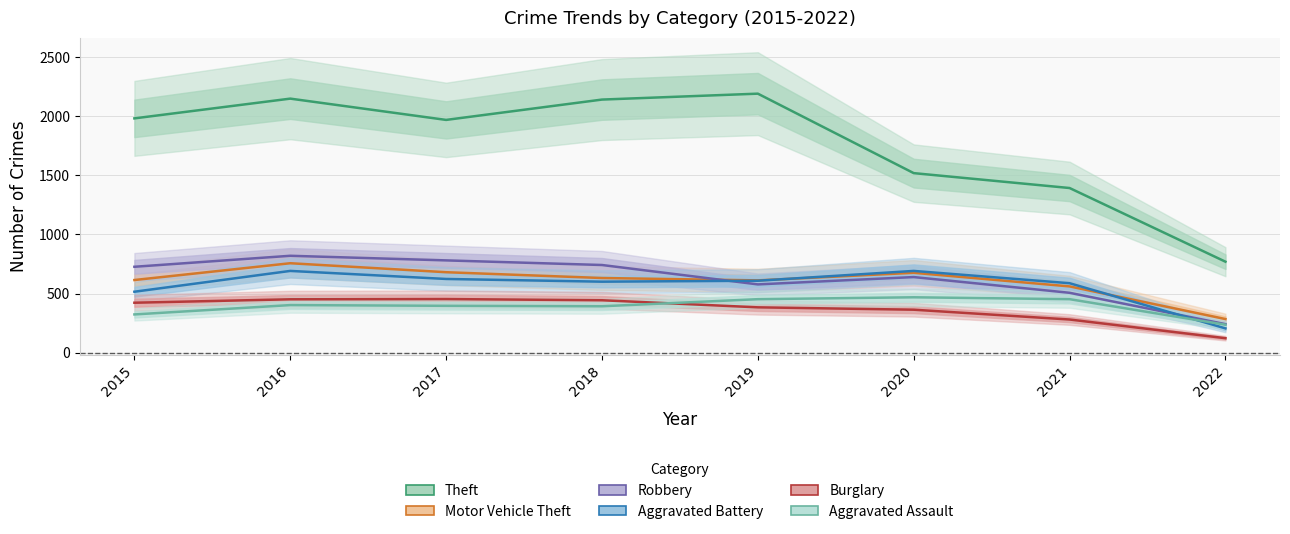

Which series changed the most between 2016 and 2019?

Robbery